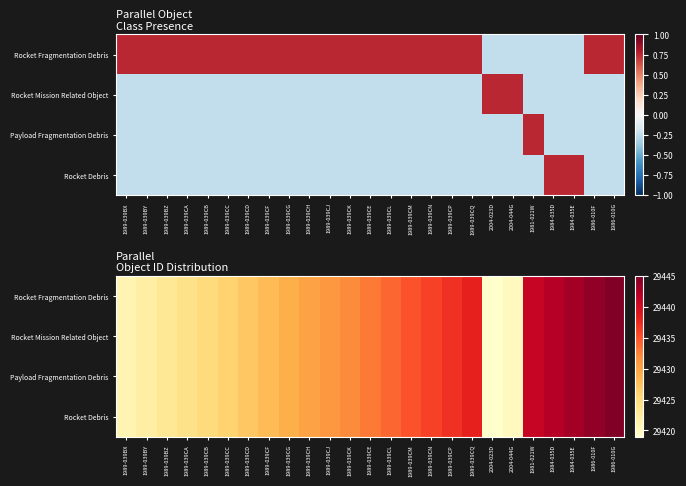

What is the approximate value of Rocket Mission Related Object at 1986-010F, to the nearest 5?

29445